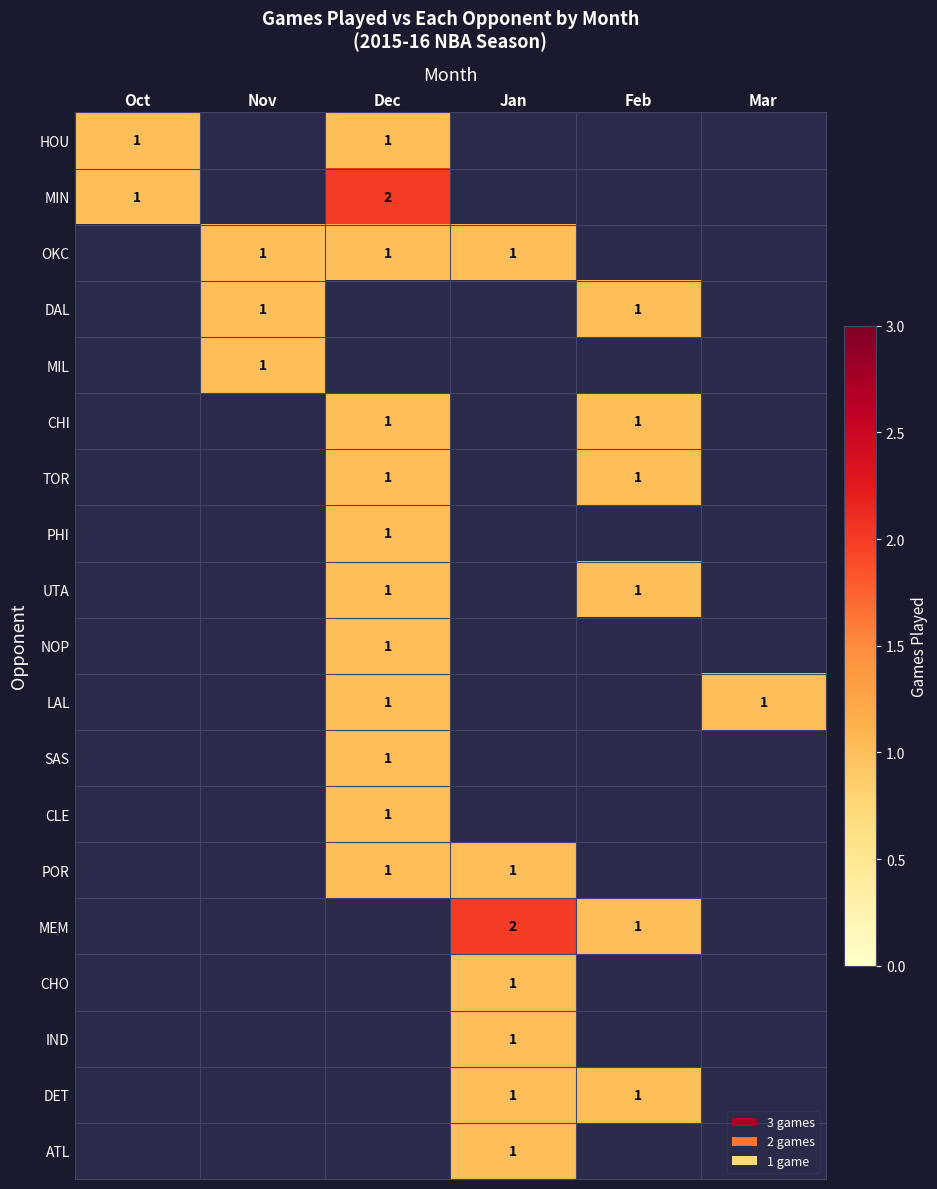

True or false: MIN has a value of 3 at Dec.

False